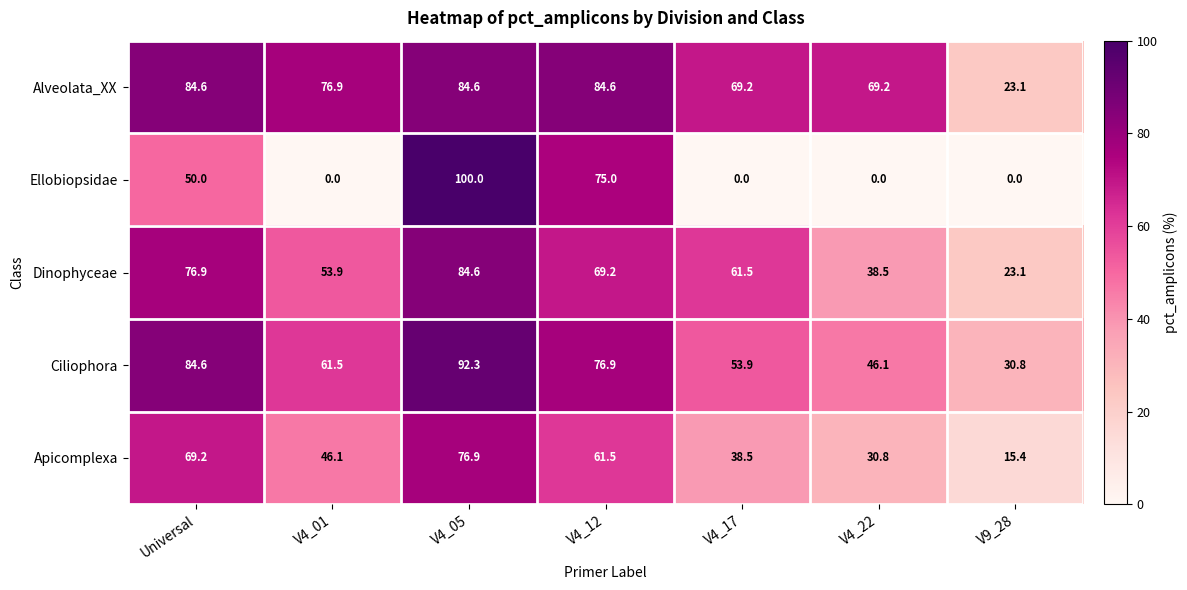

How many distinct data groups are displayed?

5